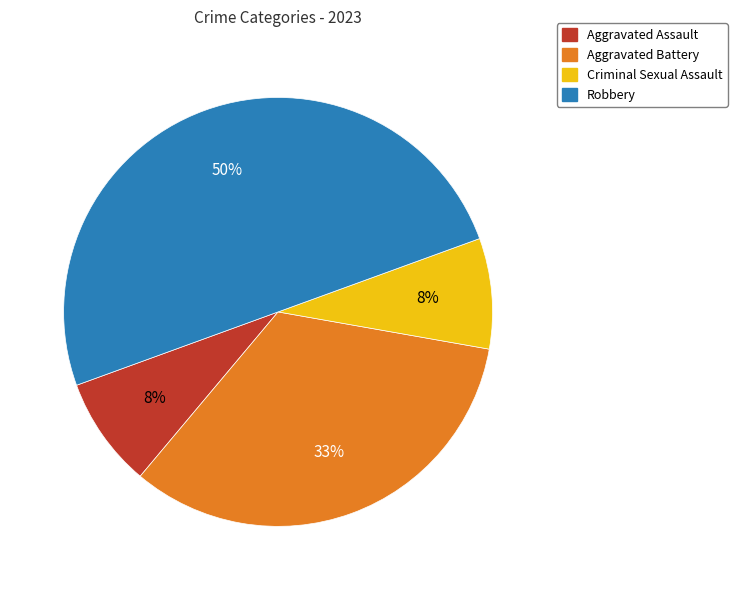

Approximately how many times larger is the value at Aggravated Assault compared to Criminal Sexual Assault?

1.0